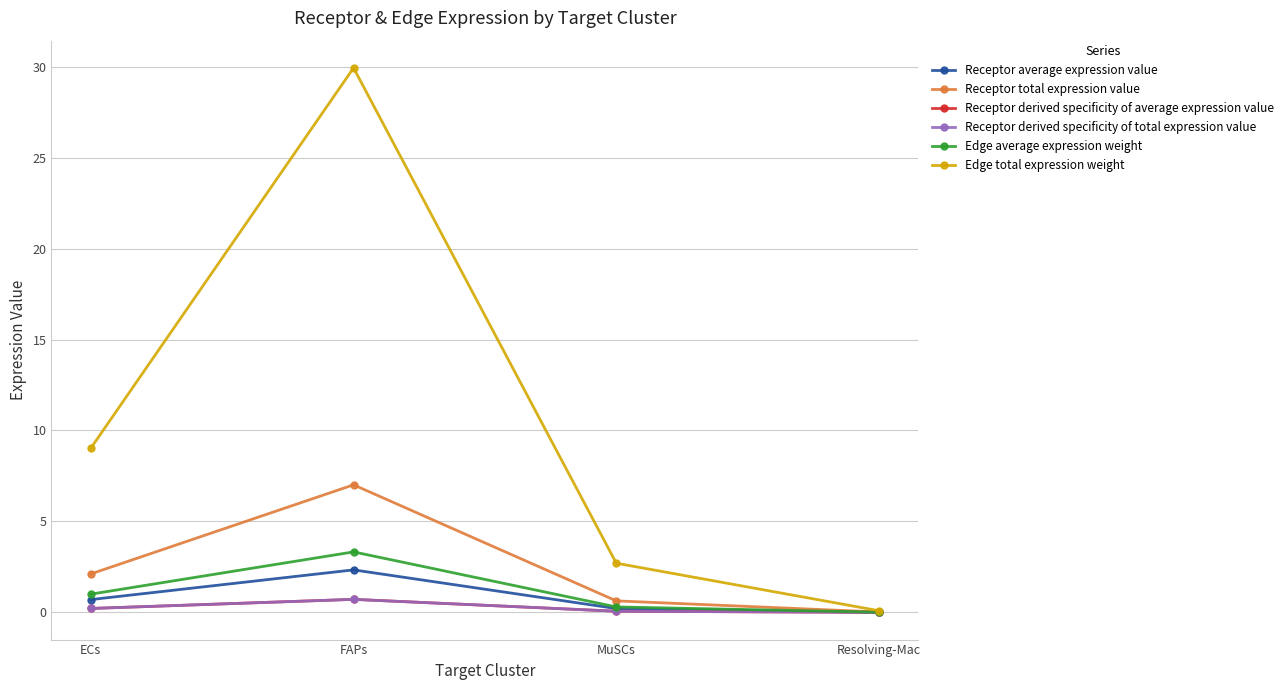

Does the chart have visible grid lines?

Yes